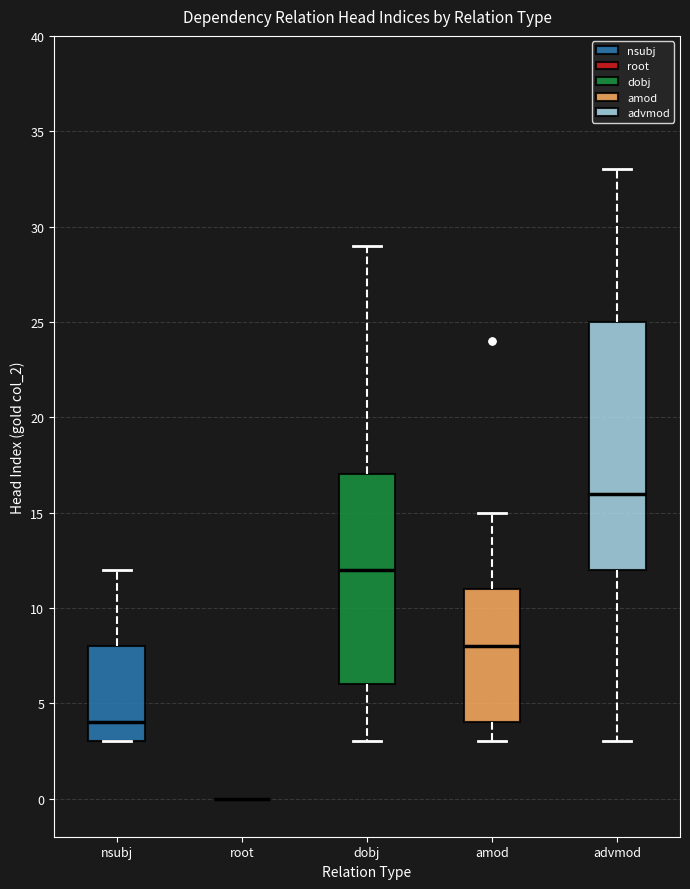

Comparing the boxes themselves (not the whiskers), which one is the tallest?

advmod